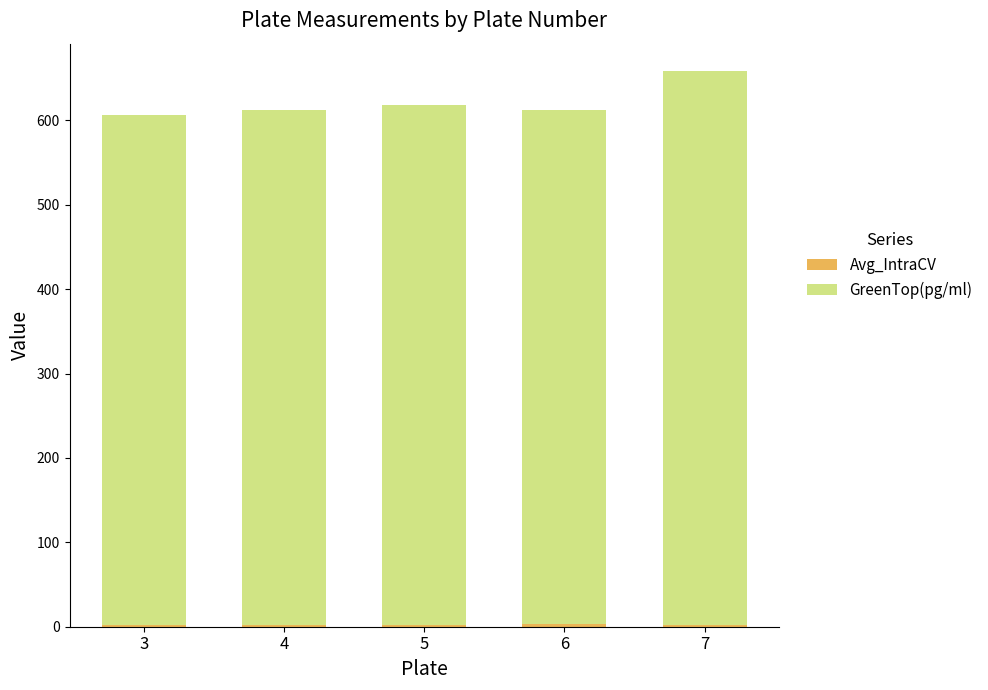

At how many categories does at least one series exceed 274?

5